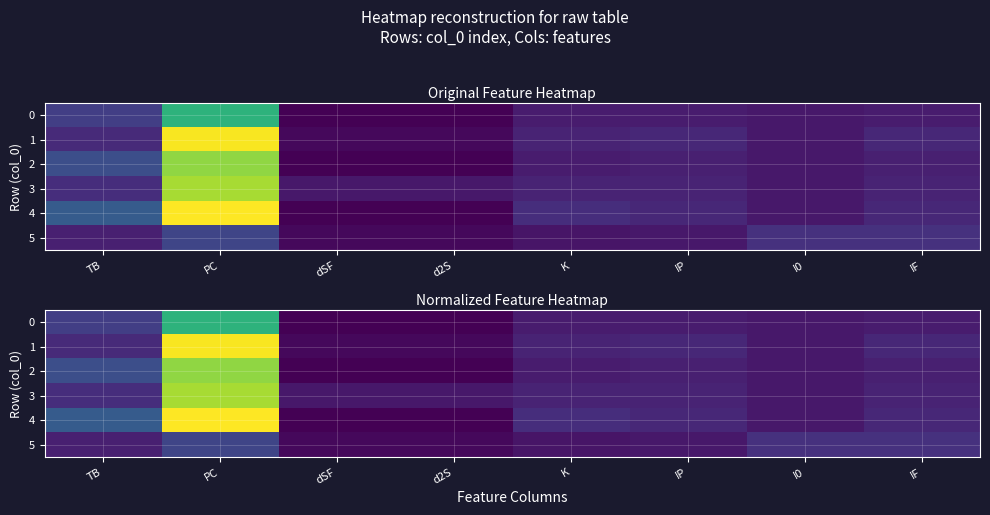

Between IP and I0, which is larger?

IP